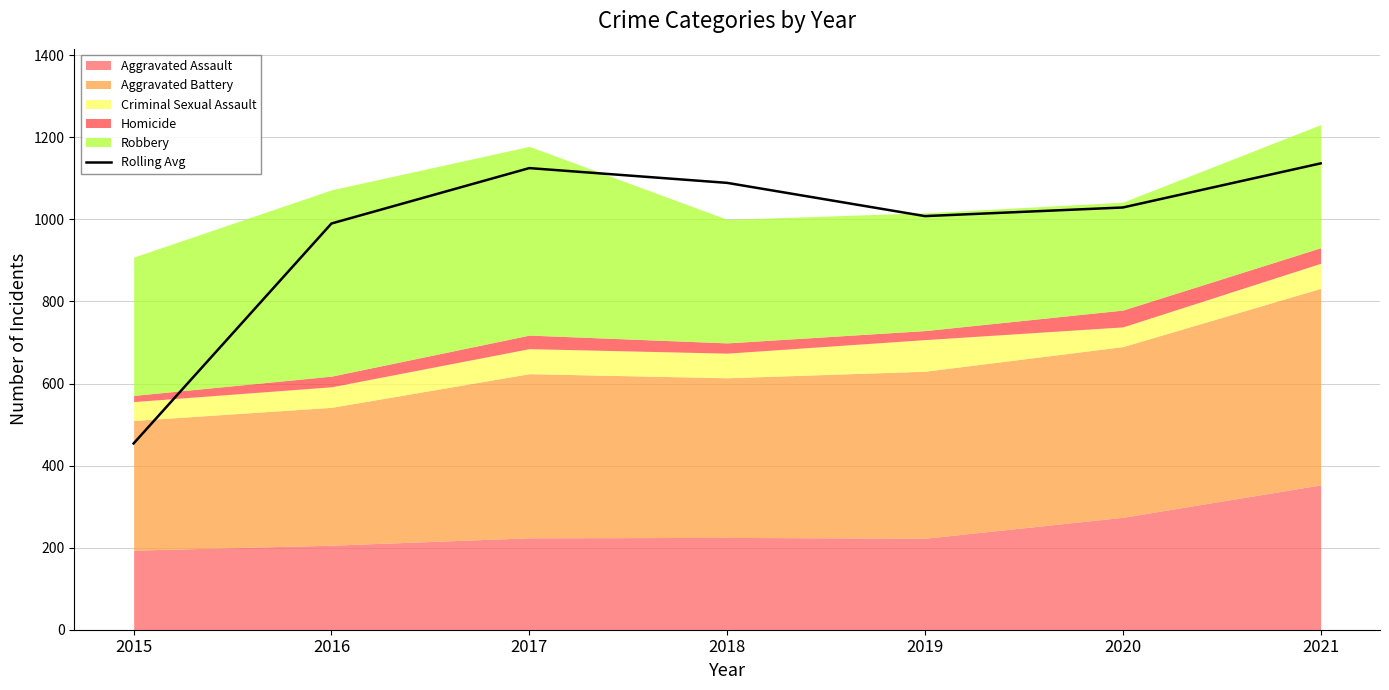

The value of Rolling Avg at 2016 is 990.0. True or false?

True